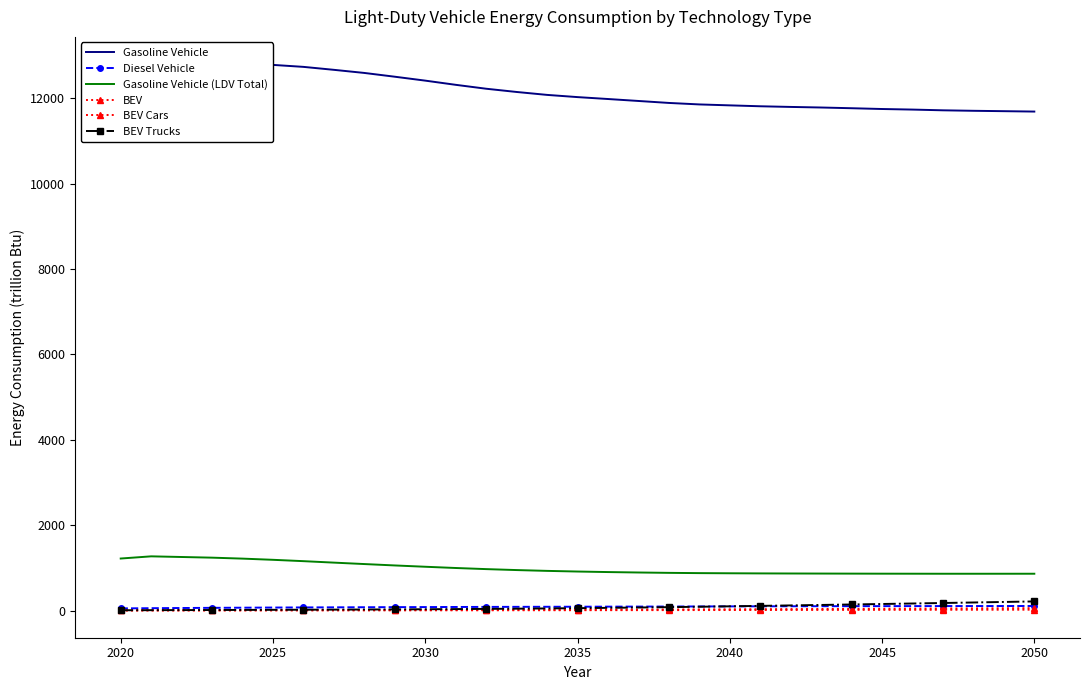

True or false: Diesel Vehicle and Gasoline Vehicle intersect in this chart.

False